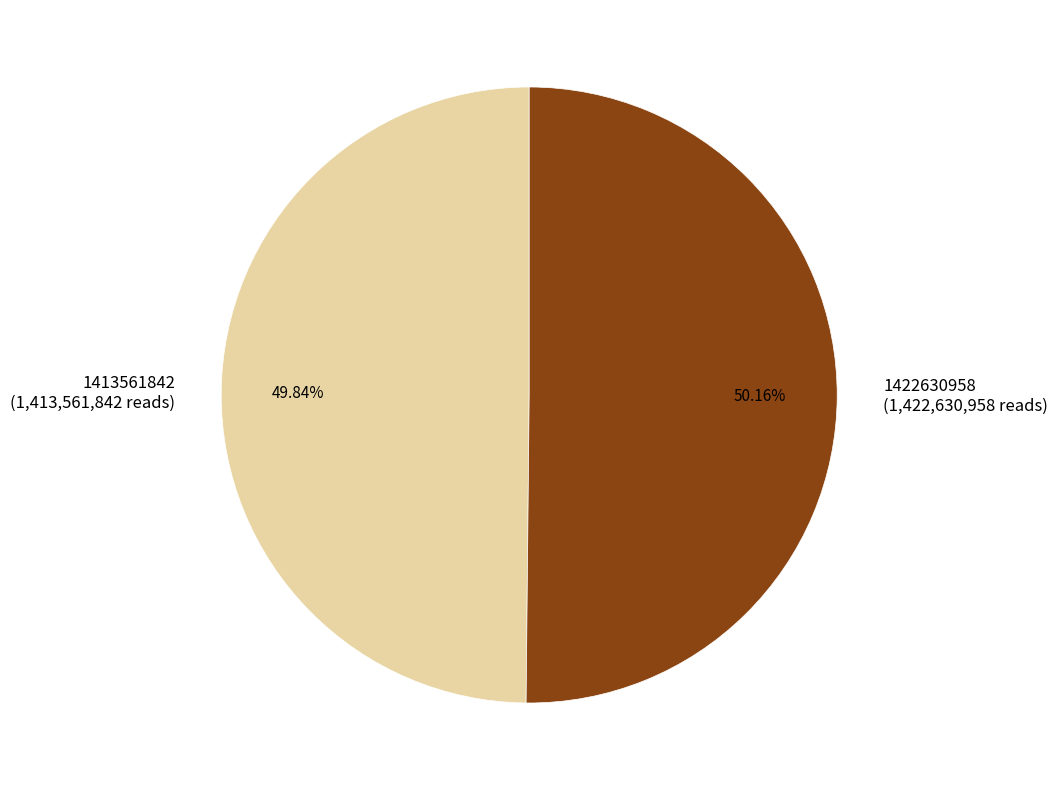

What is the total percentage of 1413561842 and 1422630958?

100.0%